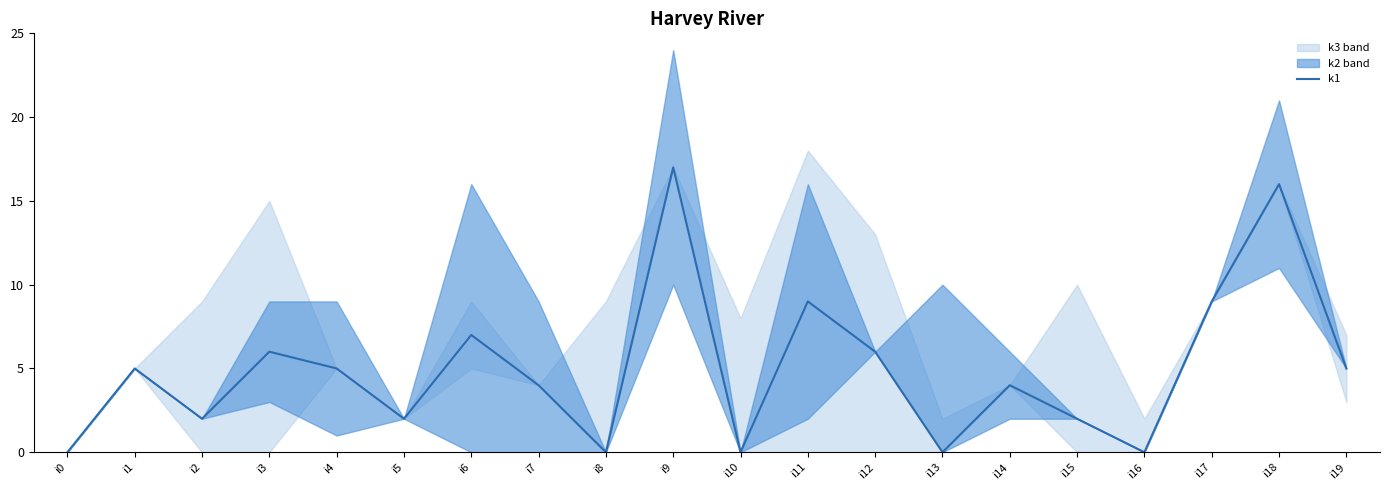

Is it true that the value at i19 is 7?

False